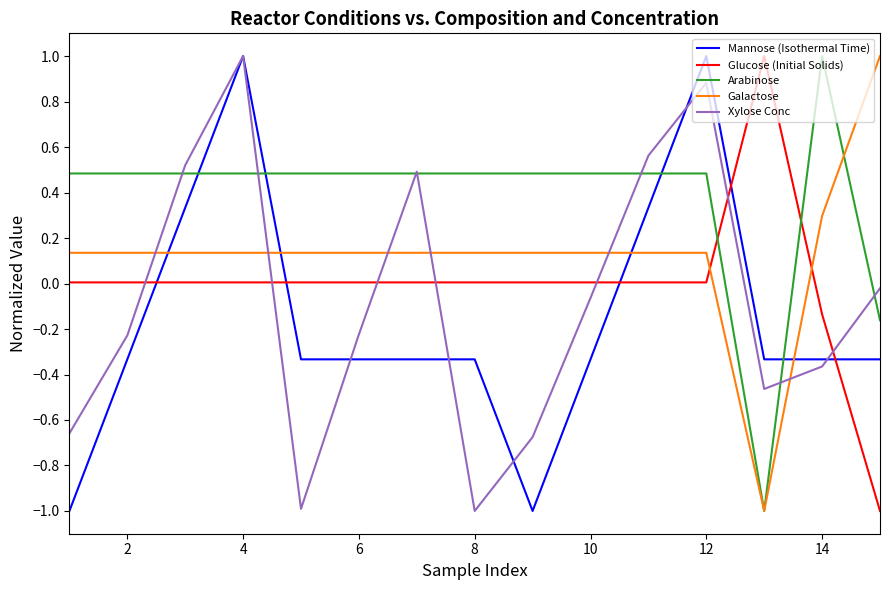

How many lines are shown in the chart?

5